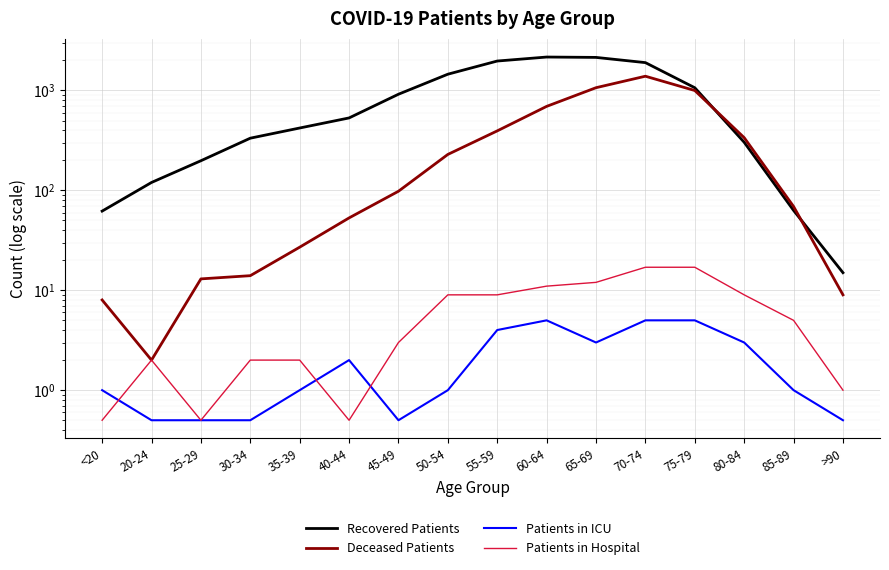

What is the label of the 15th point from the left?

85-89